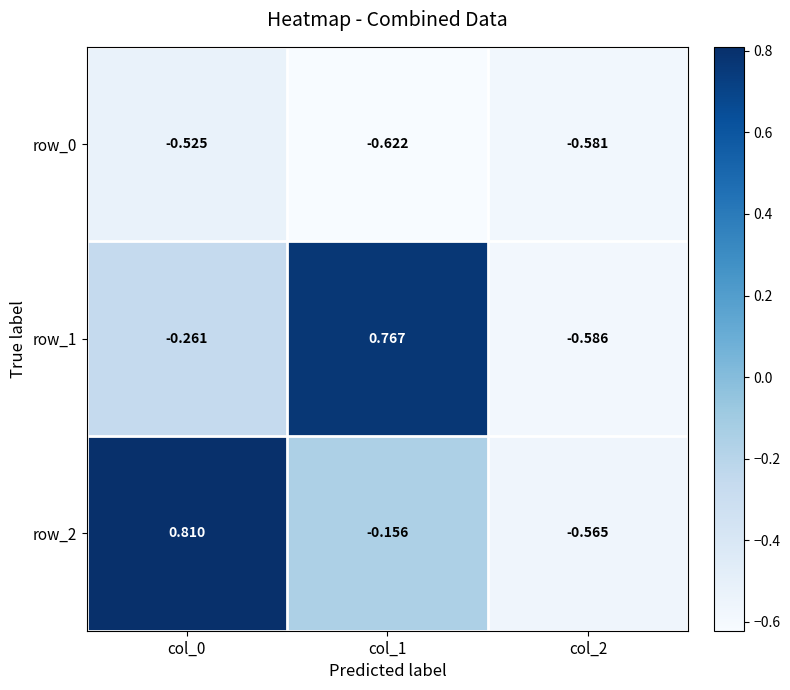

List the series in order of their peak value, lowest first.

row_0, row_1, row_2